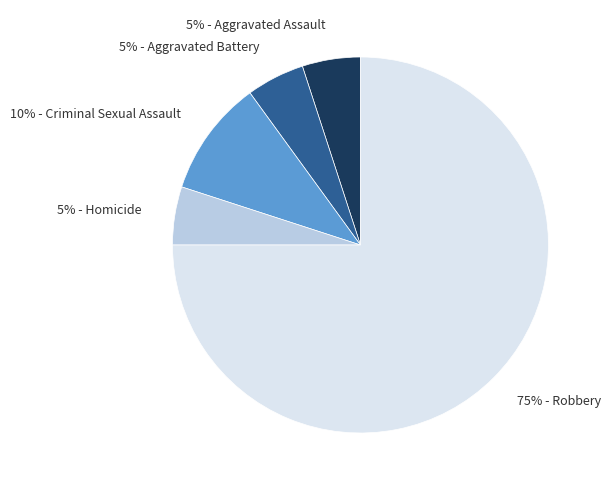

The 5% - Homicide slice represents 1% of the pie. True or false?

False